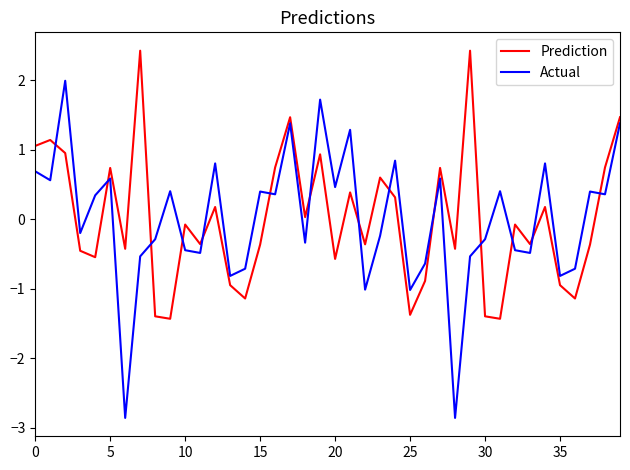

After their last crossing, which series has the higher values: Actual or Prediction?

Prediction